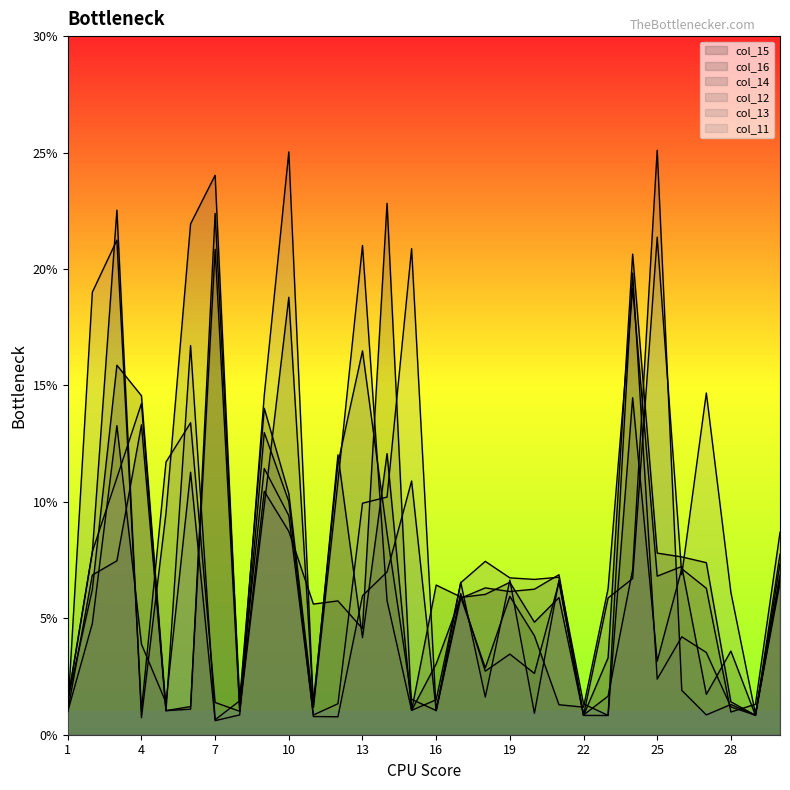

What is the maximum value shown in the chart?

25.1